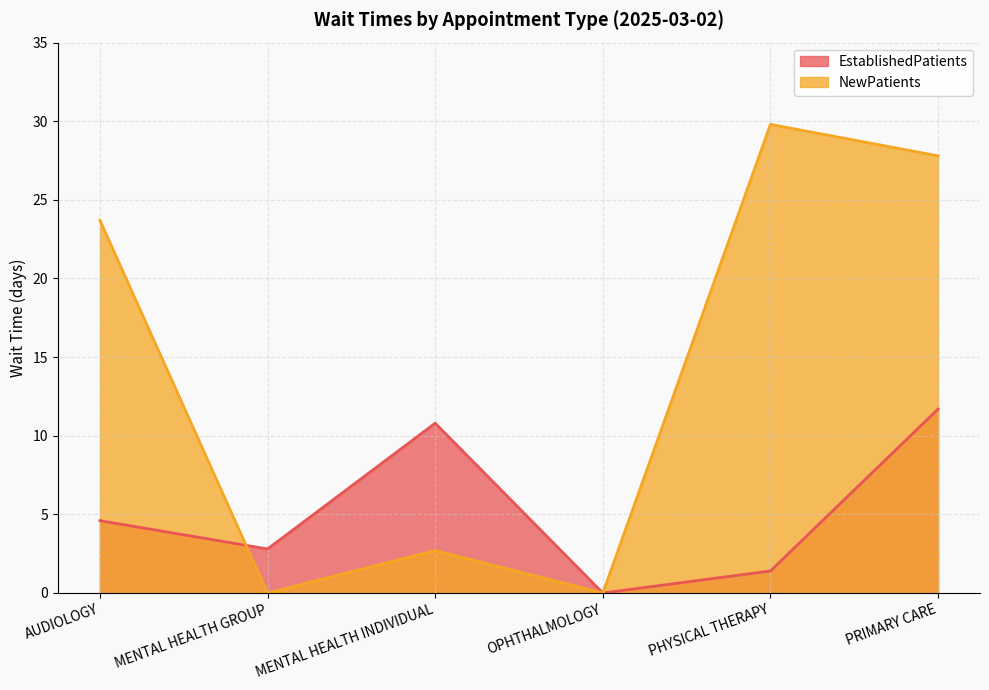

What position from the right is MENTAL HEALTH GROUP?

5